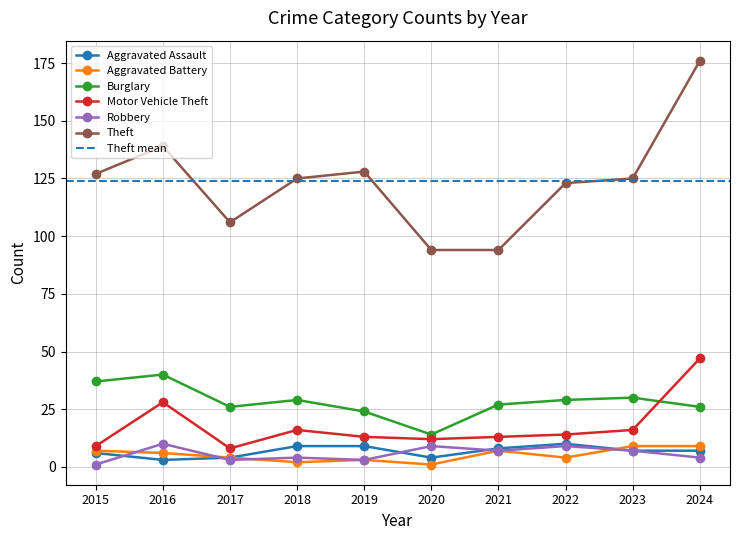

What is the value of the Aggravated Assault point at the 7th from the left?

8